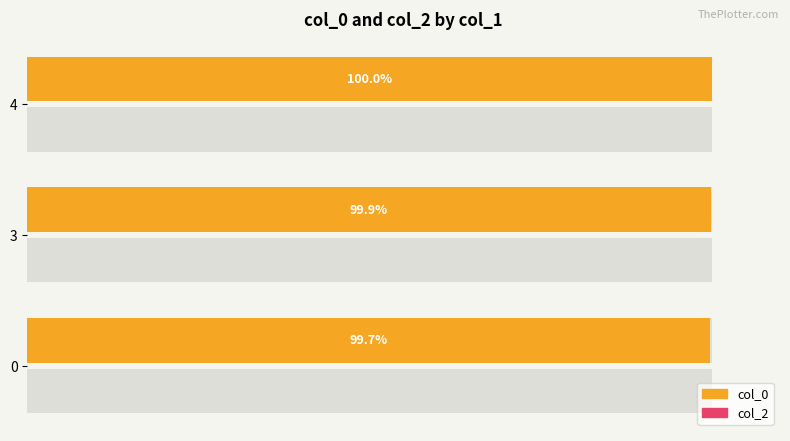

What is the greatest value displayed?

100.0